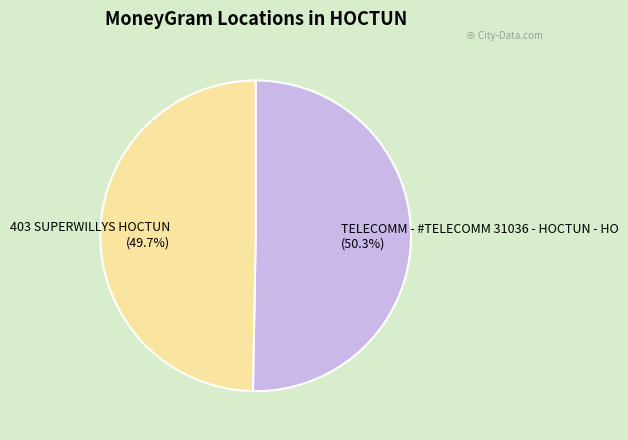

Between TELECOMM - #TELECOMM 31036 - HOCTUN - HO and 403 SUPERWILLYS HOCTUN, which is larger?

TELECOMM - #TELECOMM 31036 - HOCTUN - HO